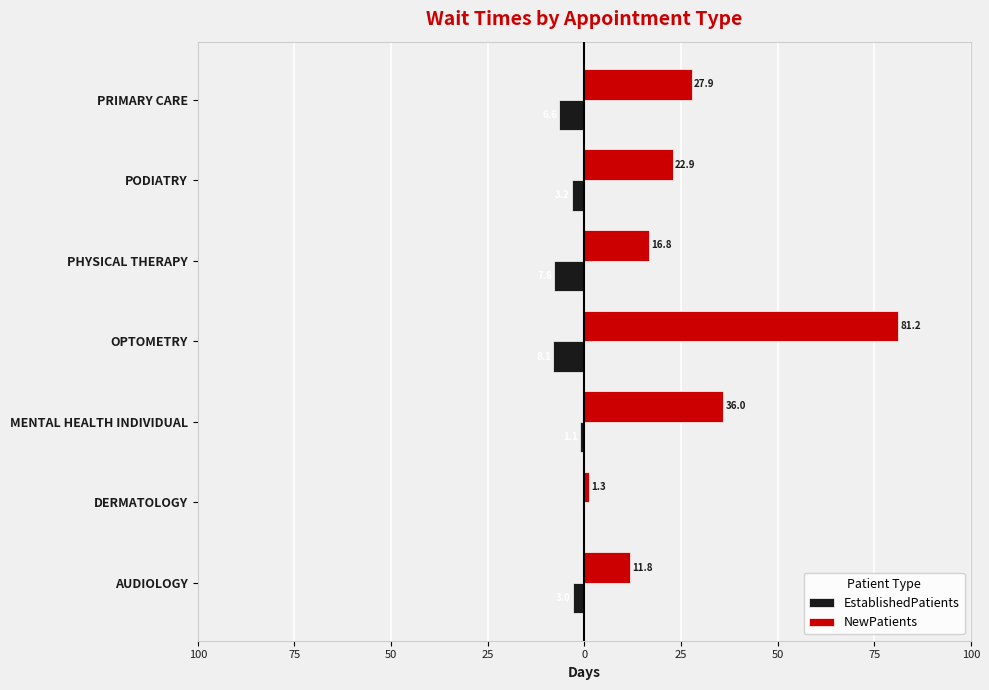

Which series has the largest range (max minus min)?

NewPatients